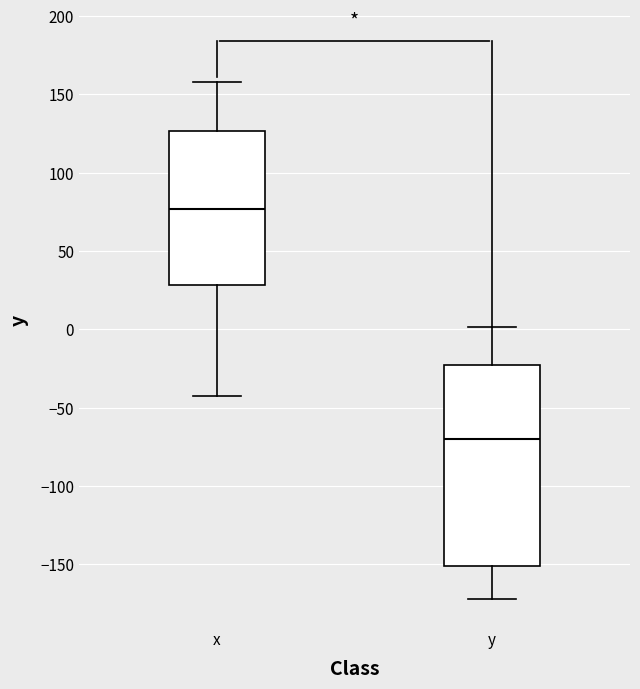

Reading left to right, transcribe this box plot: for each box, give where its median line is, the range the box spans, and where its two whiskers end, as read against the y-axis. The values are not printed on the chart, so give them approximately, as read against the axis.

x: median 75, box 30 to 125, whiskers -40 to 160
y: median -70, box -150 to -20, whiskers -170 to 0